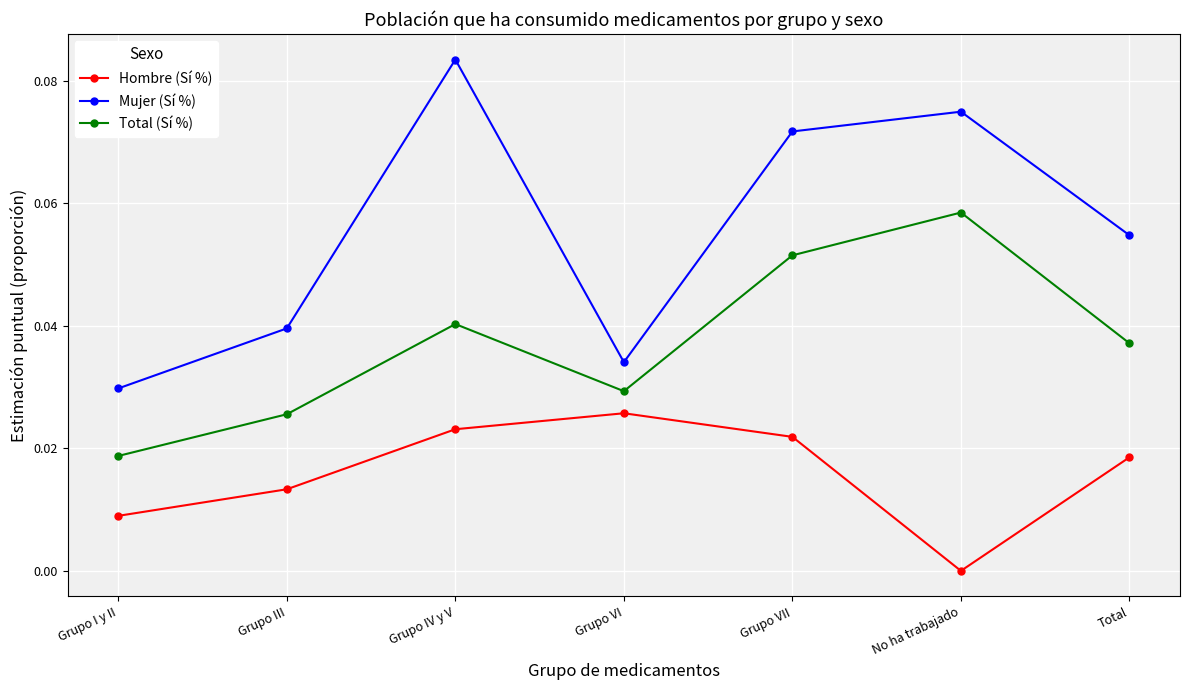

How many distinct data groups are displayed?

3